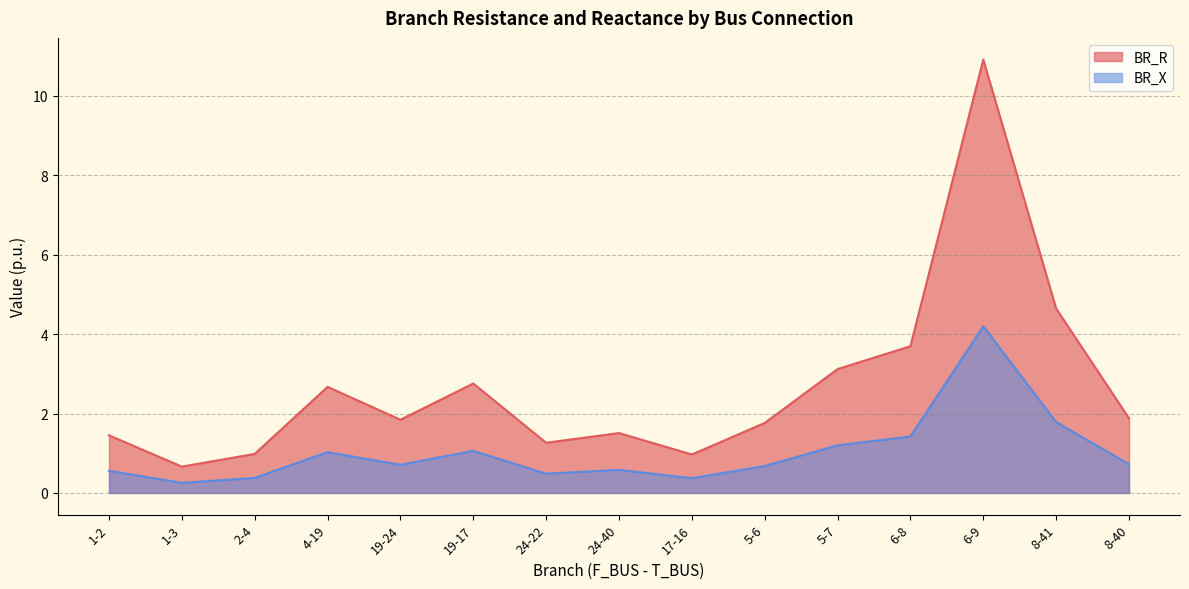

How many interior local valleys does the BR_R series have?

4